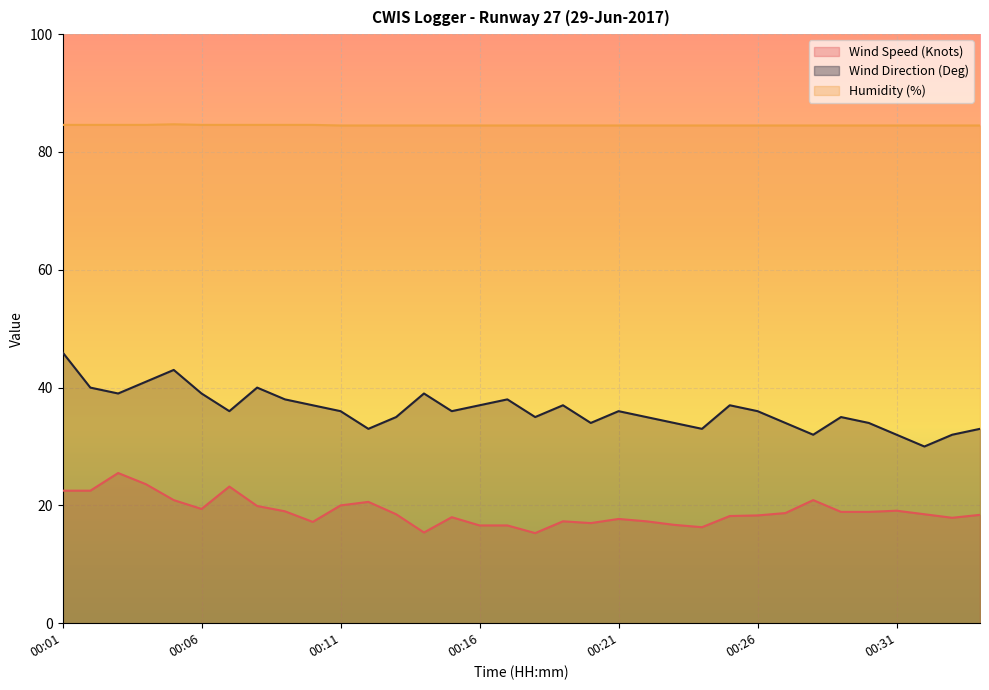

What is the difference between the highest and lowest values at 00:10?

67.4